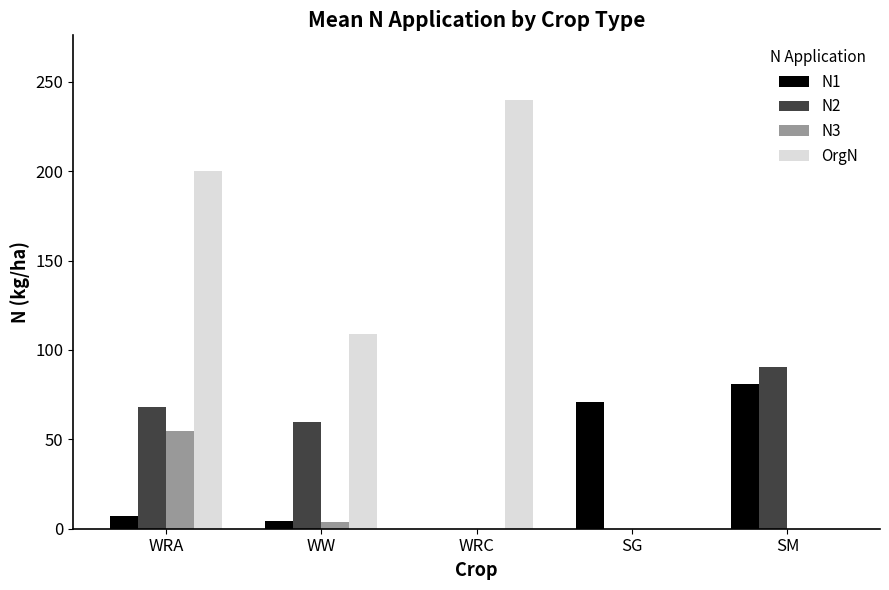

How many values in N1 are above zero?

4